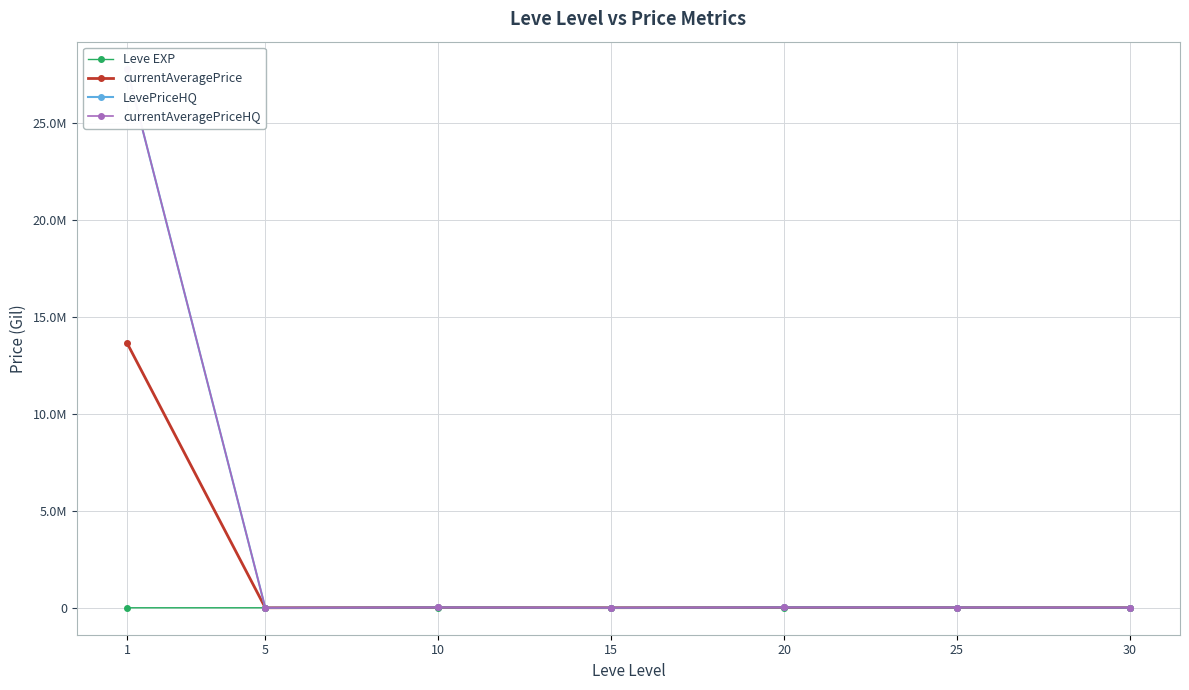

Between 10 and 30, which series saw the biggest shift?

currentAveragePrice